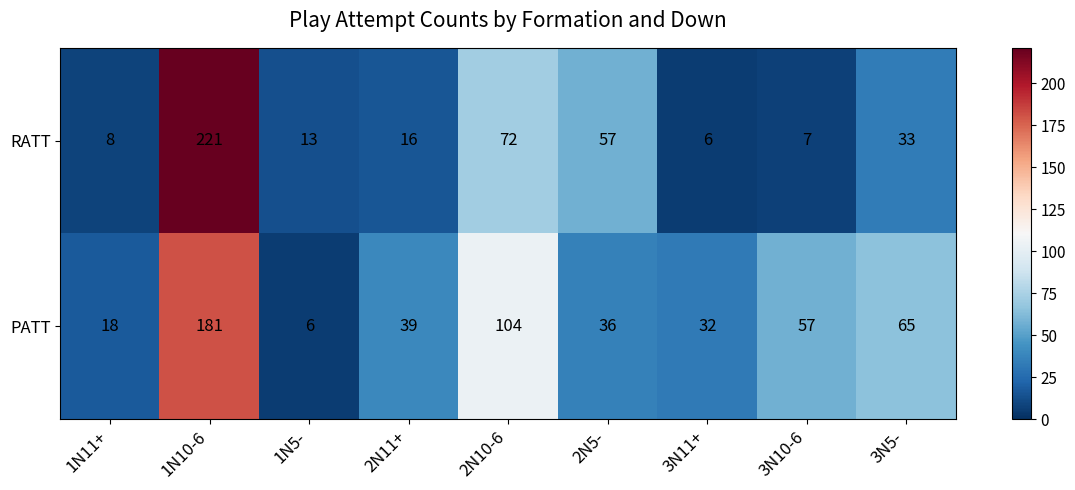

At 3N5-, list the series in order from smallest to largest.

RATT, PATT